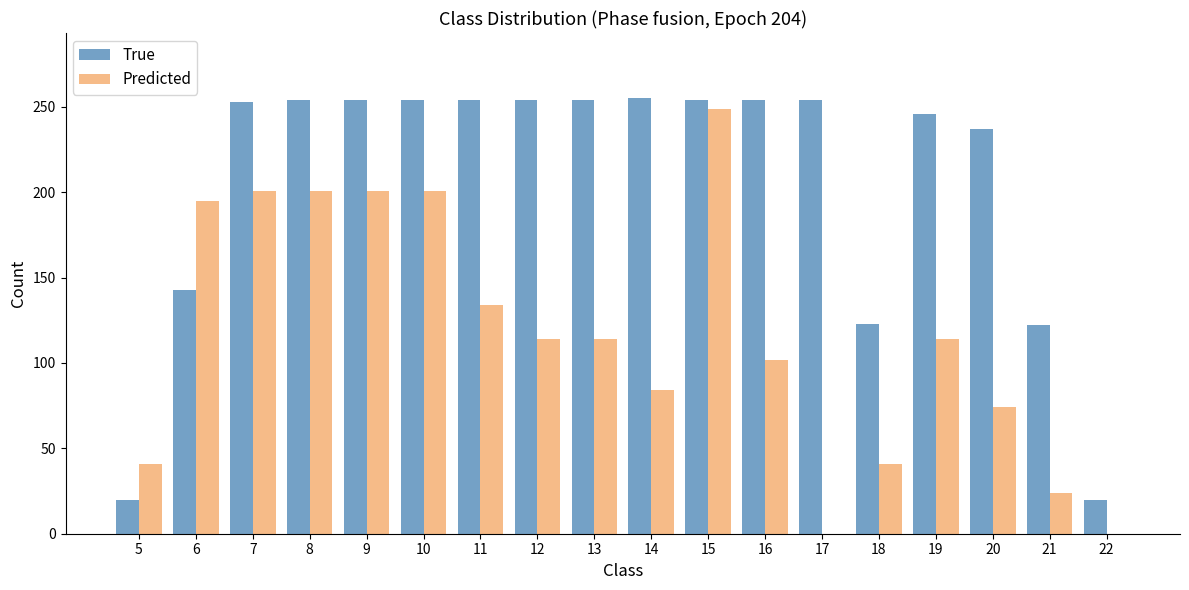

Where is True nearest to the value 137?

6